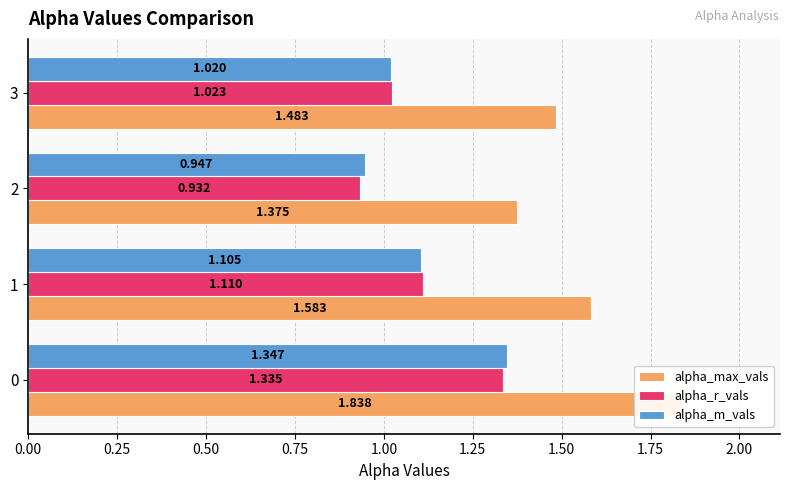

What is the value of the alpha_r_vals bar at the 4th from the left?

1.0